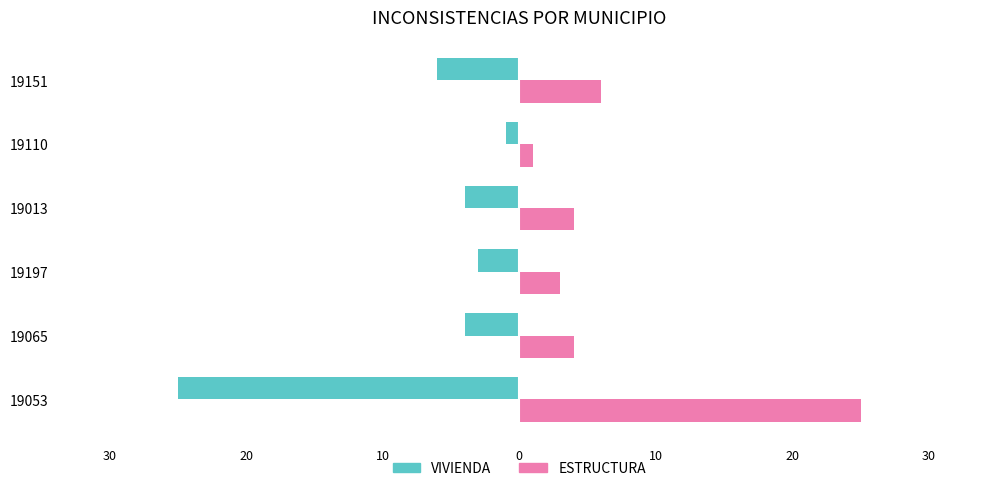

How many values in the ESTRUCTURA series exceed 4?

2